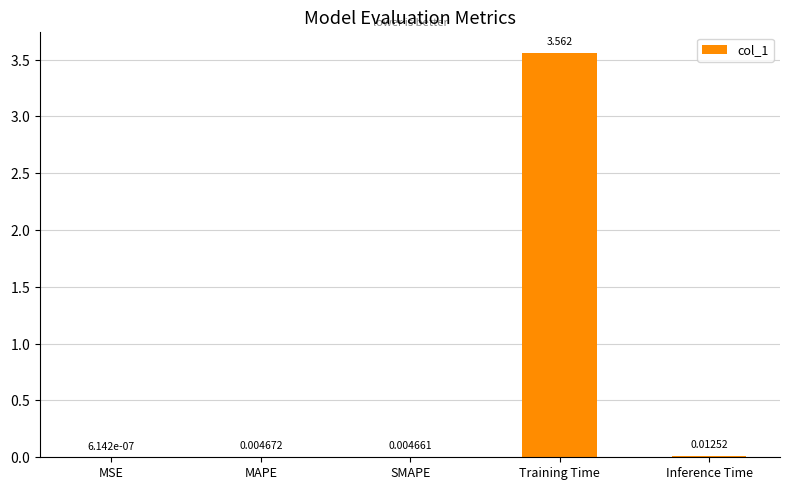

Where is the data nearest to the value 1?

Inference Time